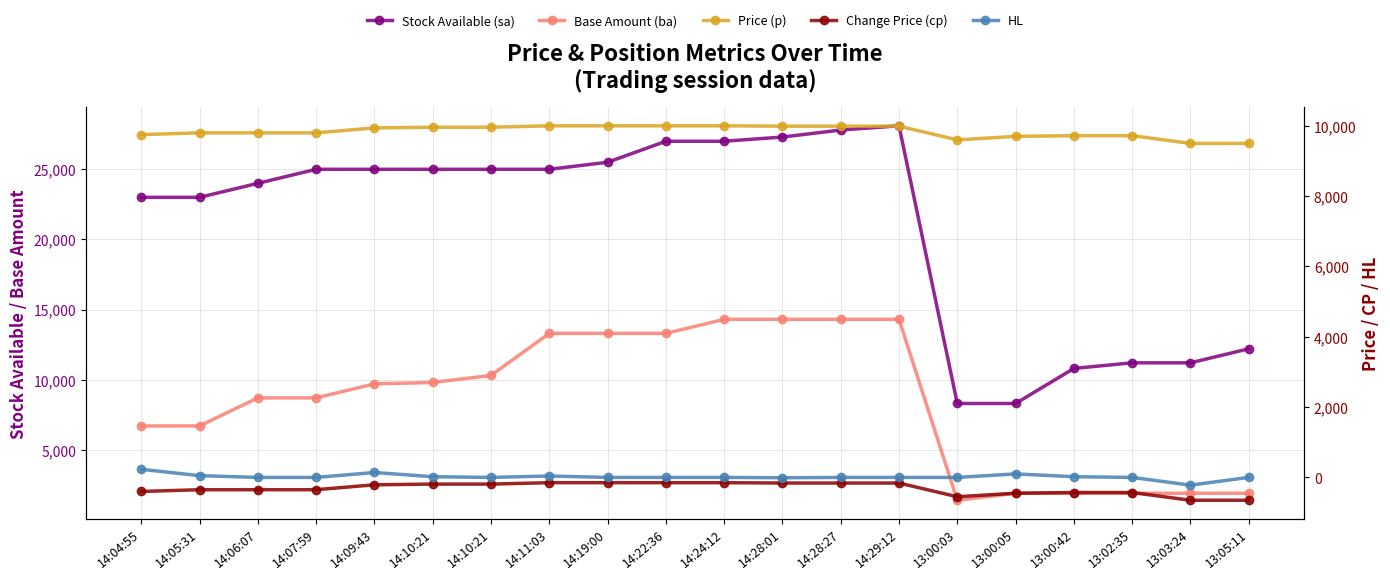

Does the chart display data point markers on the line(s)?

Yes